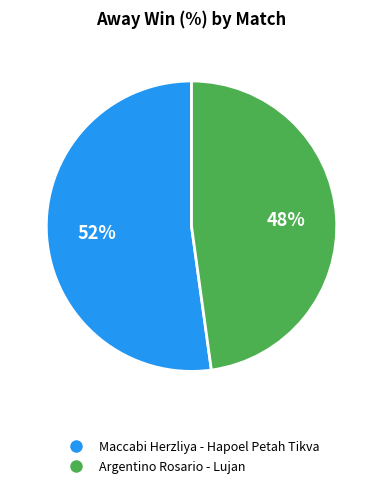

Is it true that Maccabi Herzliya - Hapoel Petah Tikva is 42% of the pie?

False